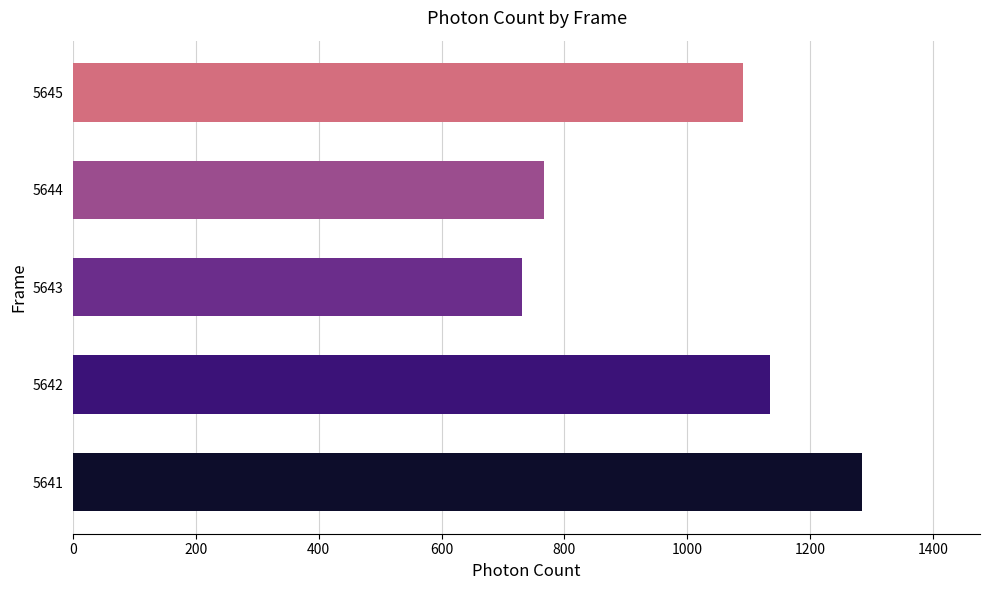

True or false: the data shows 1284.2 at 5641.

True